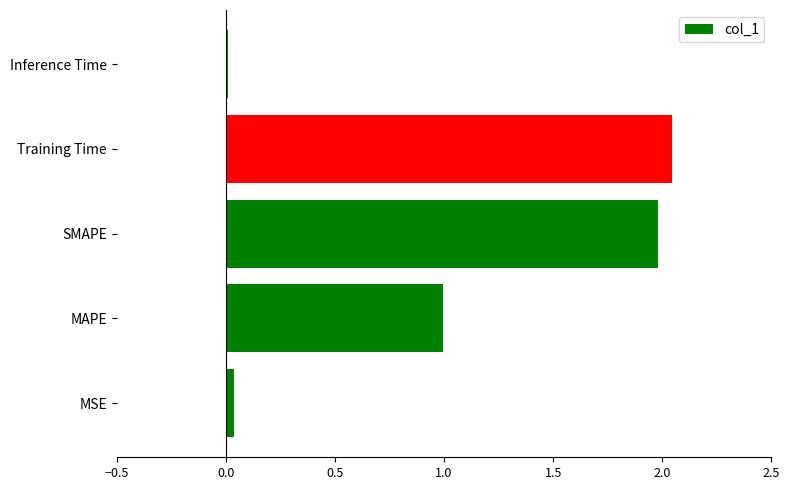

Is it true that the value at SMAPE is 0.5?

False